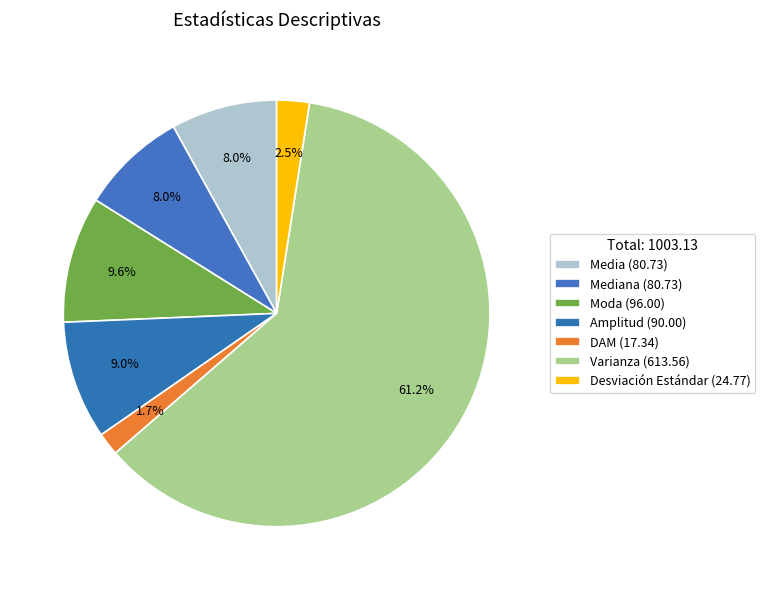

Count the number of slices in the pie.

7